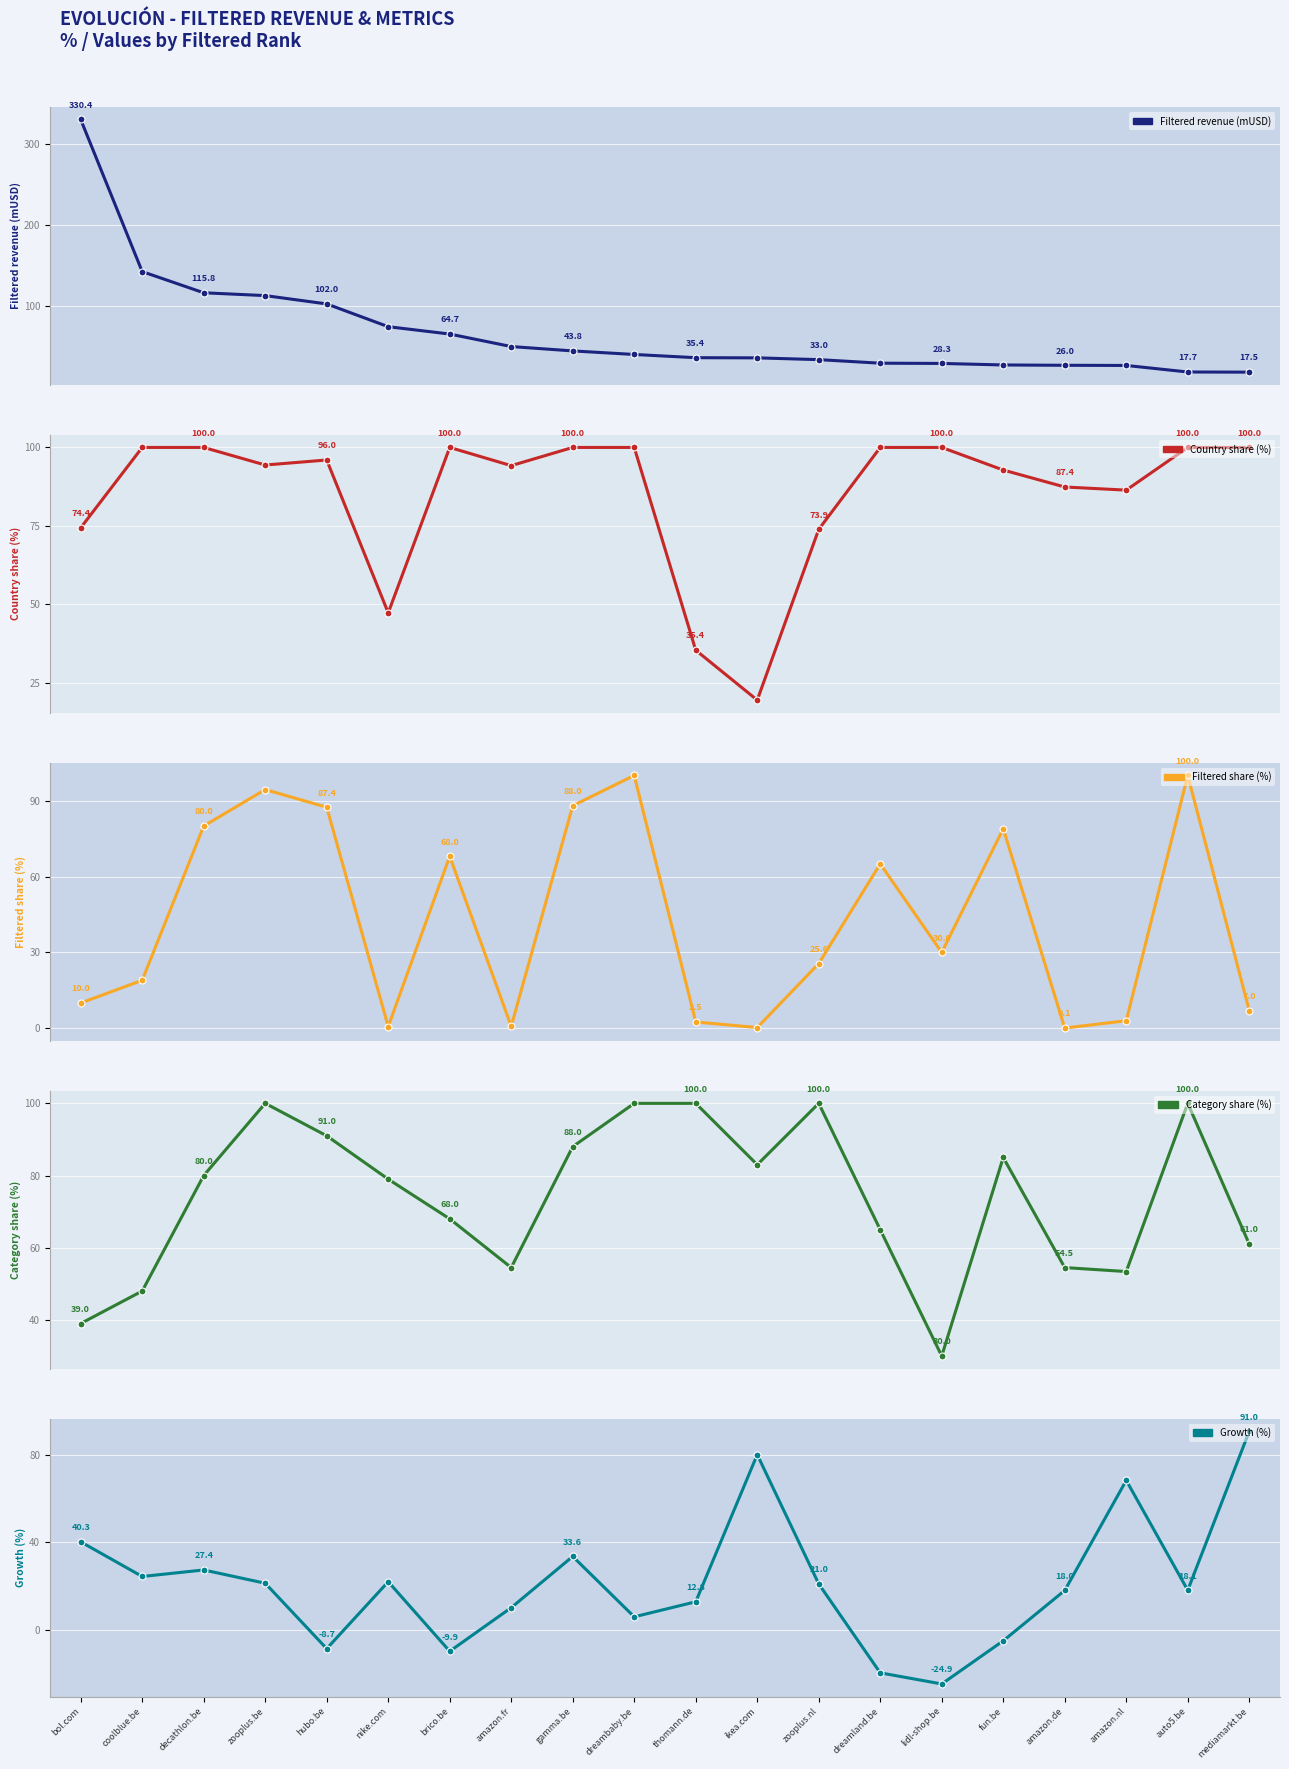

True or false: Filtered revenue (mUSD) and Growth (%) intersect in this chart.

True